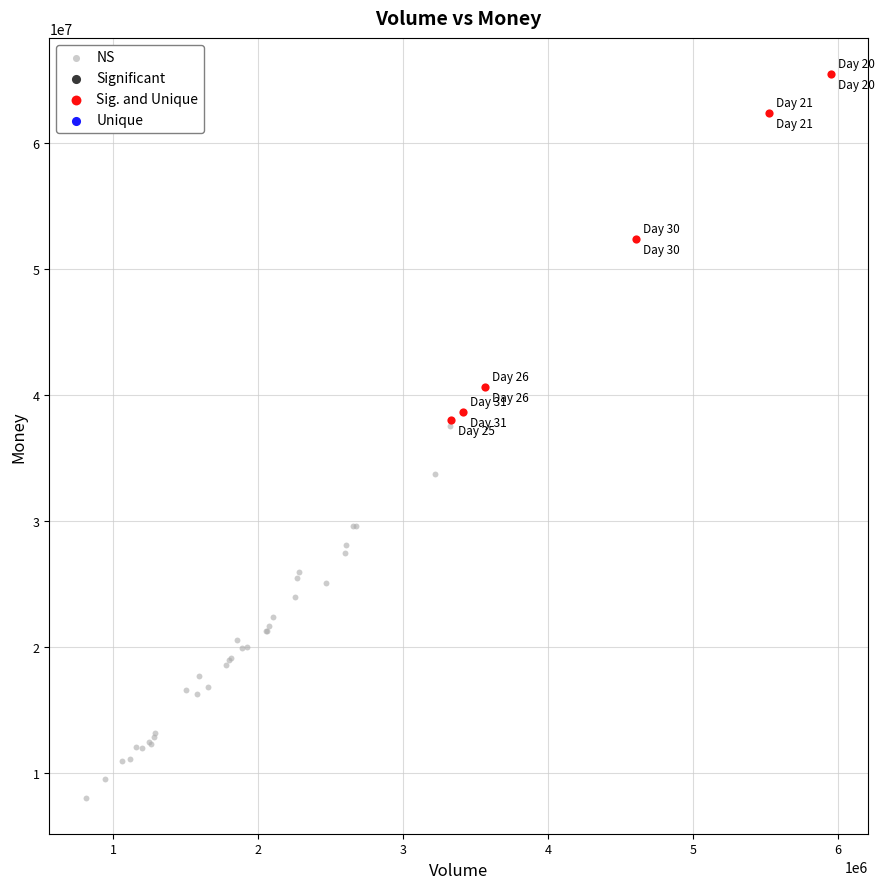

Which series reaches the minimum Y coordinate?

NS